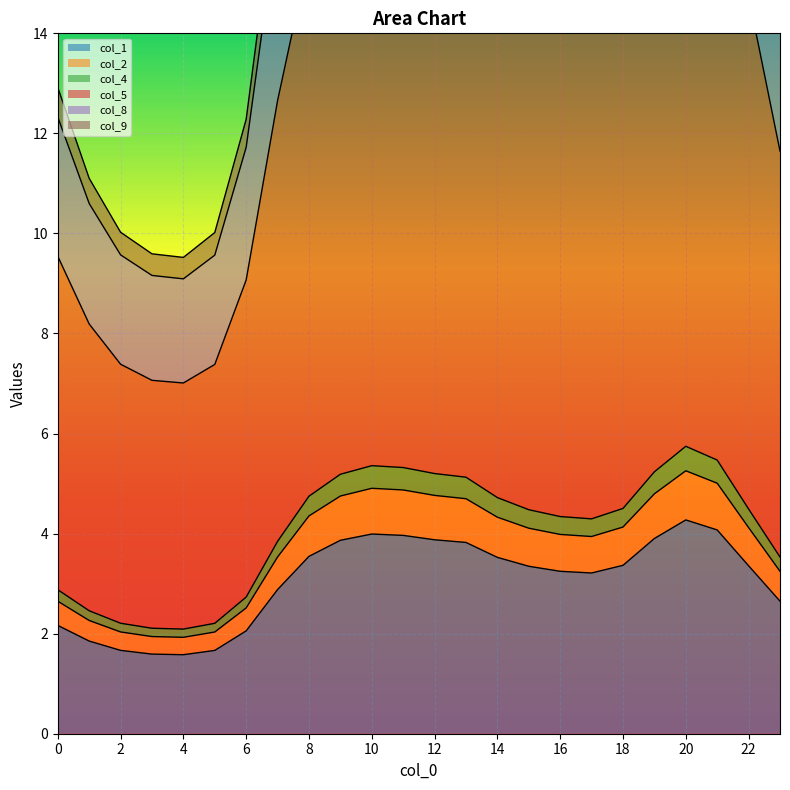

True or false: col_2 and col_8 intersect in this chart.

False